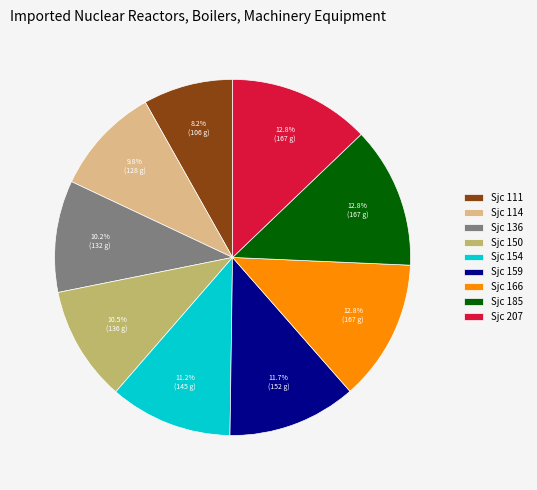

How many slices are in this pie chart?

9